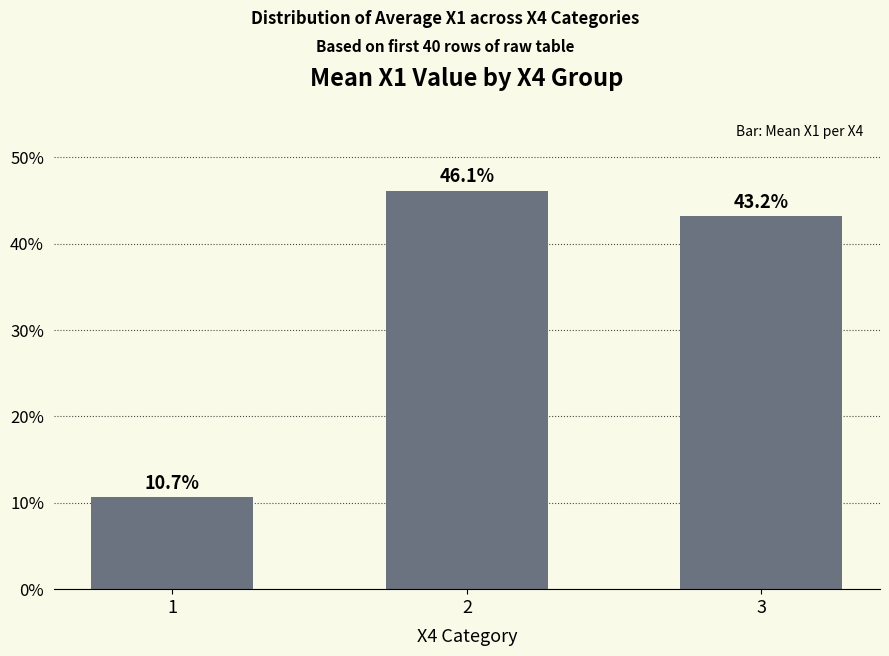

Which label corresponds to the largest value in the chart?

2